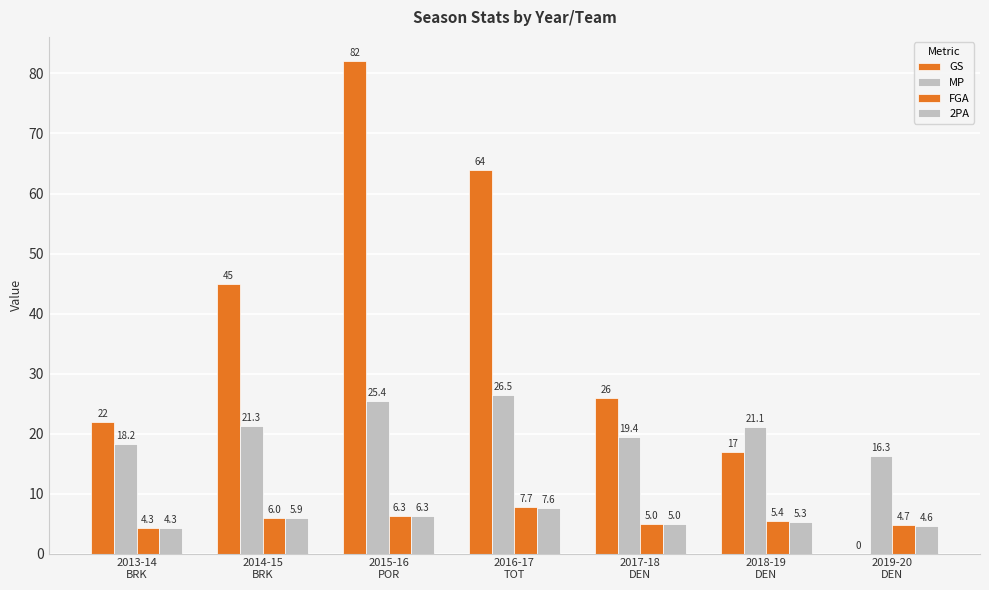

What is the label of the 5th bar from the right?

2015-16
POR